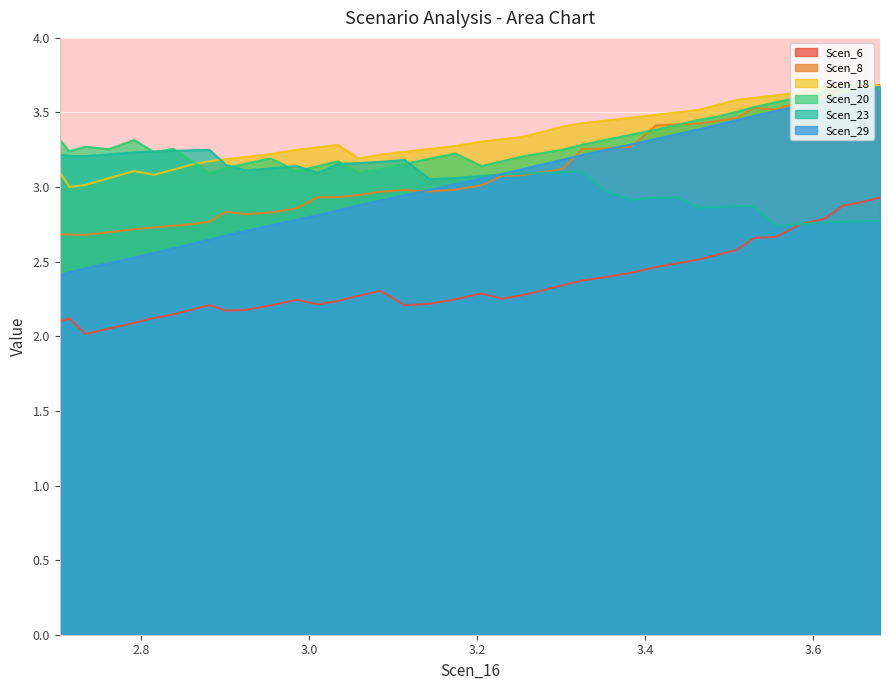

At which label is Scen_23 closest to 2?

3.555946854005134